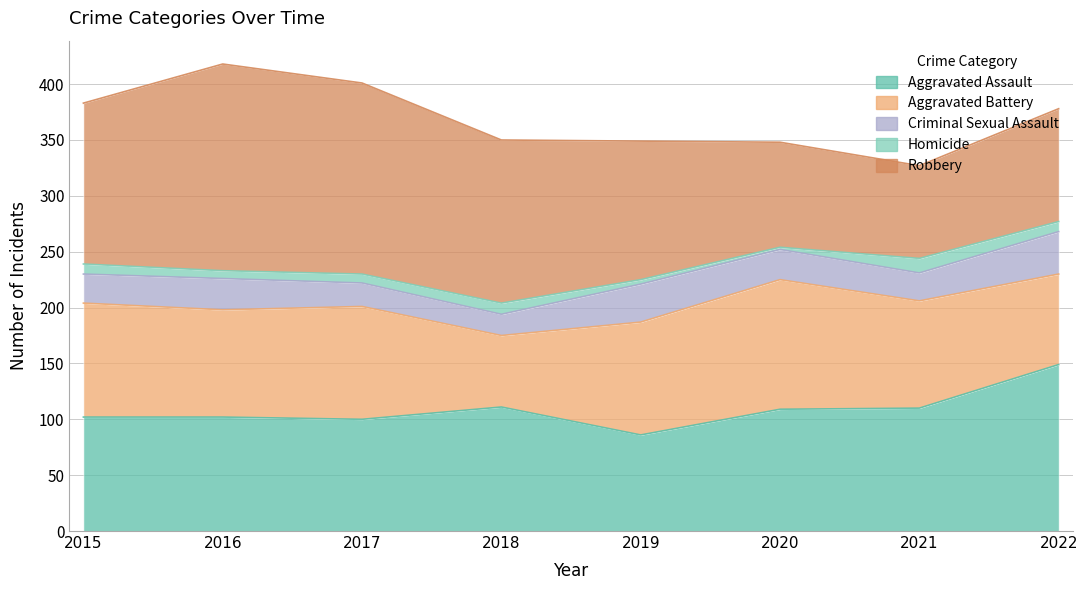

What is the sum of all Aggravated Assault values?

869